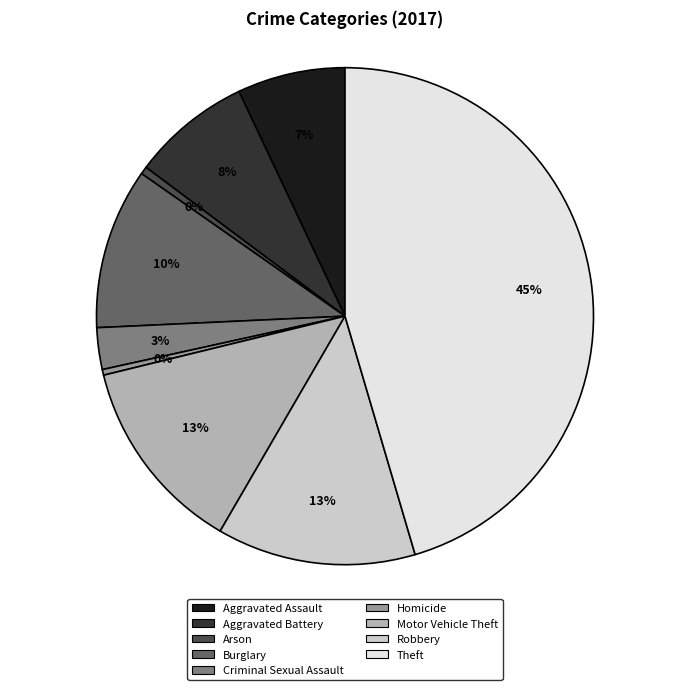

What percentage is the Motor Vehicle Theft slice, to the nearest percent?

13%